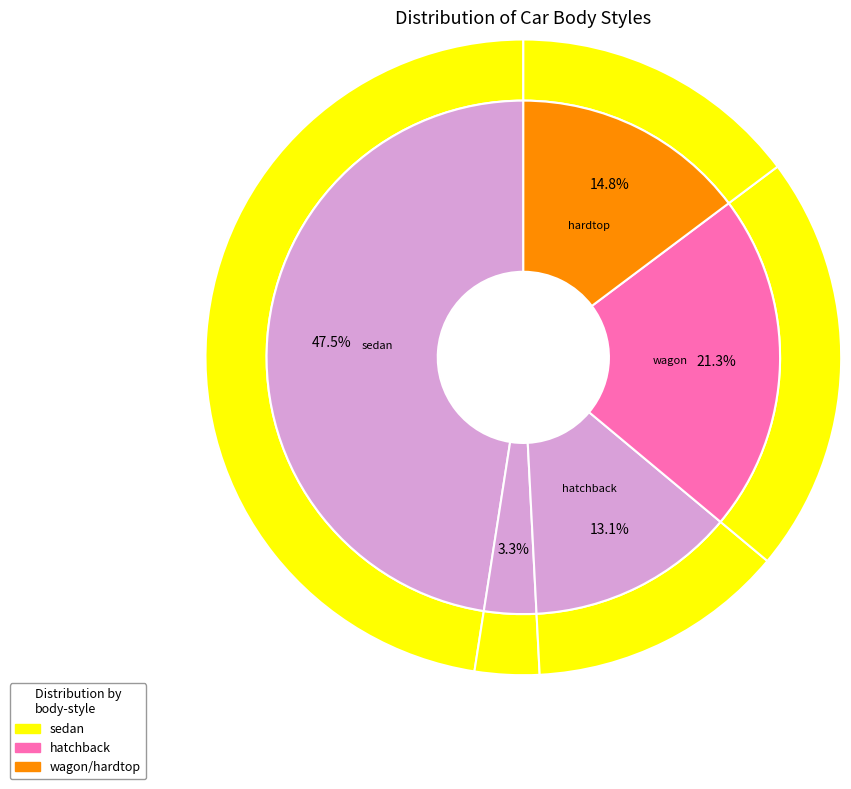

To the nearest percent, what is the difference between the sedan and hardtop slice percentages?

33%